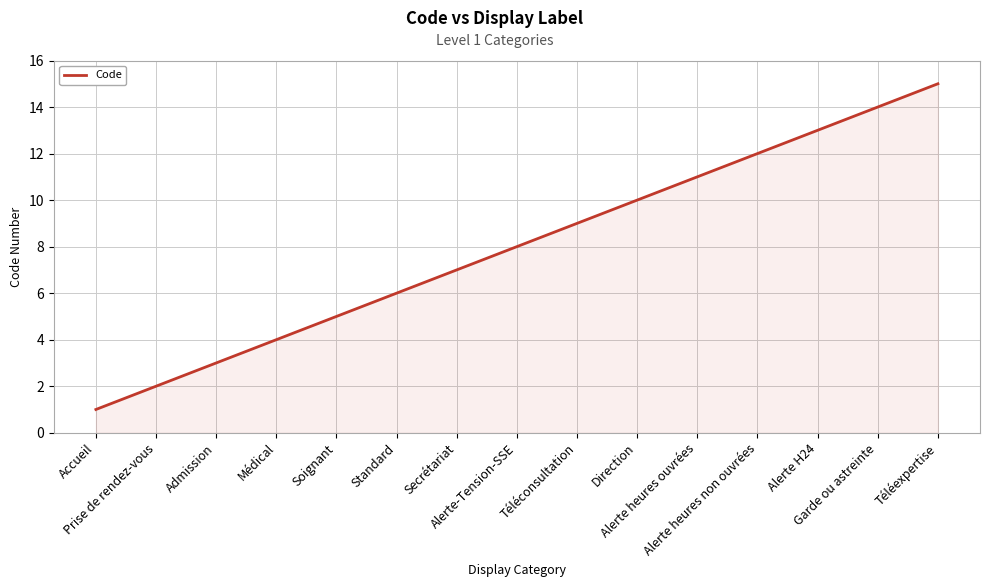

Reading left to right, what are all the values shown in this chart?

1	2	3	4	5	6	7	8	9	10	11	12	13	14	15